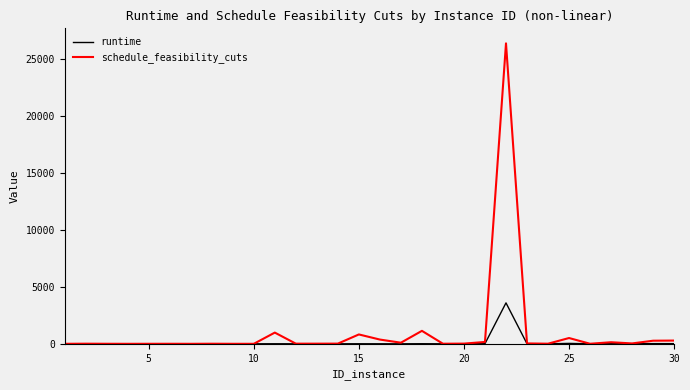

Which series has the largest range (max minus min)?

schedule_feasibility_cuts